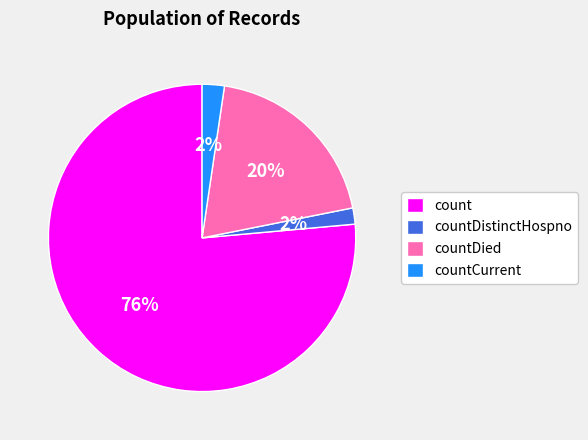

To the nearest percent, what percentage of the pie is countDistinctHospno?

2%